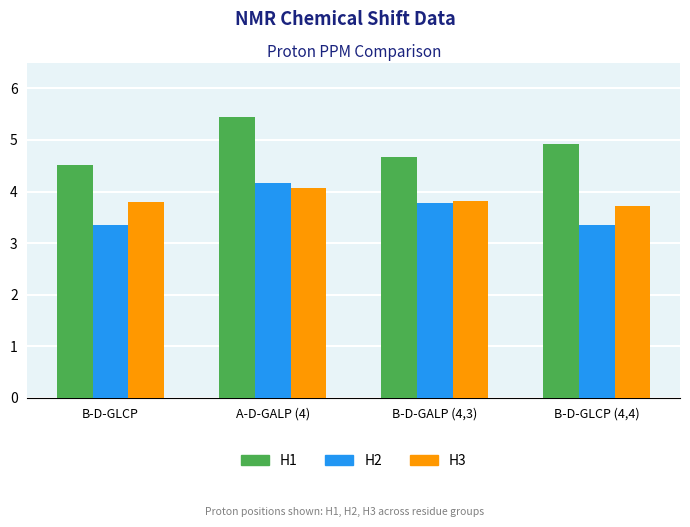

The value of H1 at B-D-GLCP (4,4) is 4.9. True or false?

True